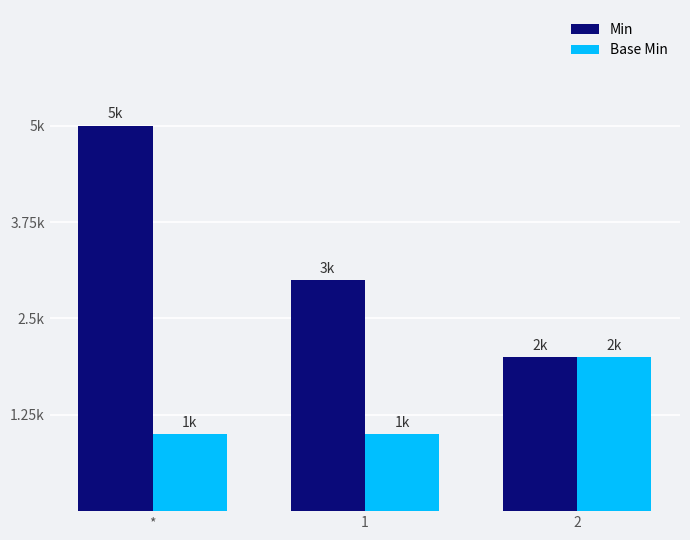

What is the sum of all Base Min values?

4000